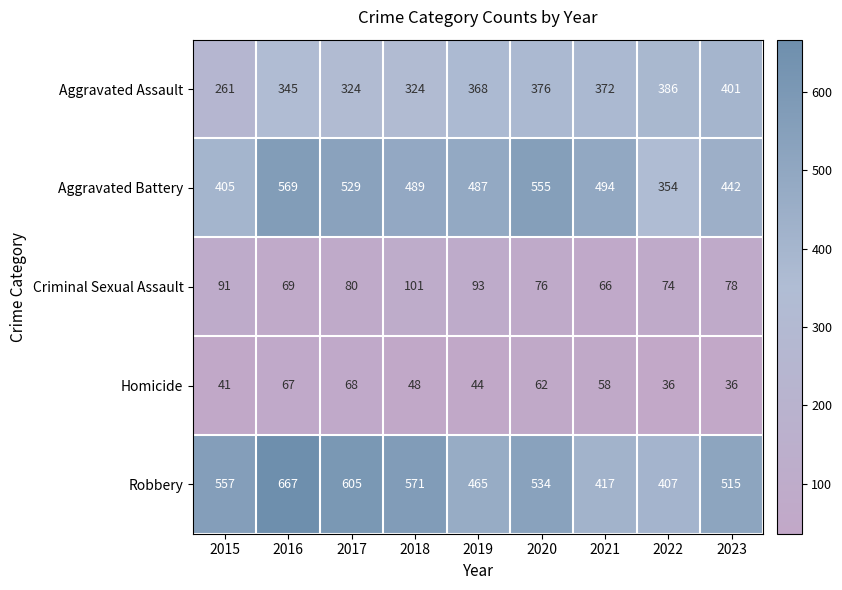

List the labels in order of Robbery value, smallest first.

2022, 2021, 2019, 2023, 2020, 2015, 2018, 2017, 2016